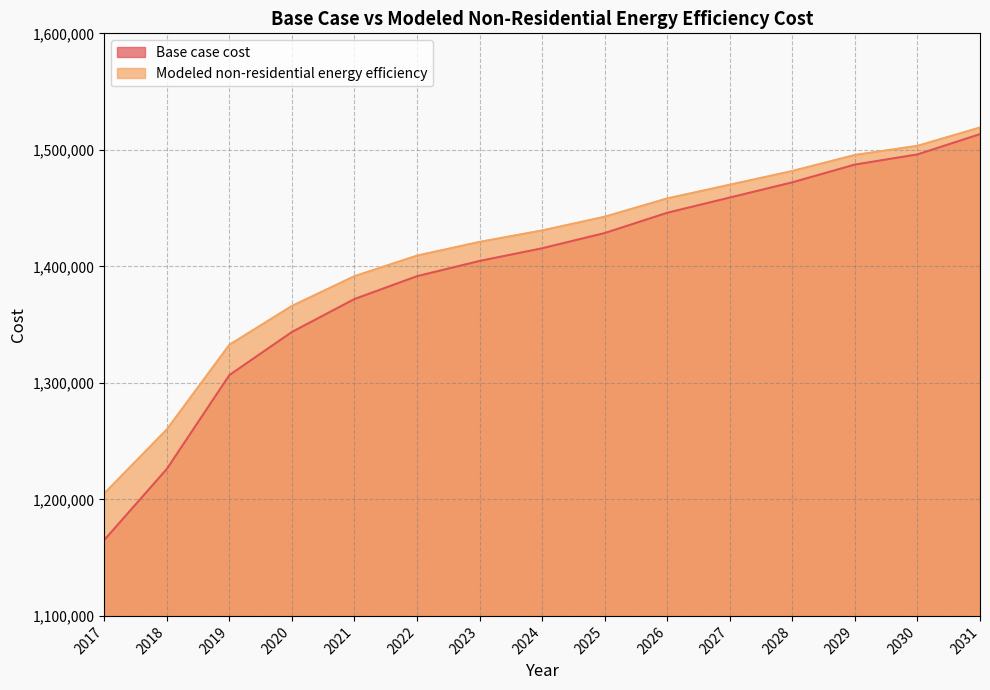

At how many categories does at least one series exceed 1270366?

13